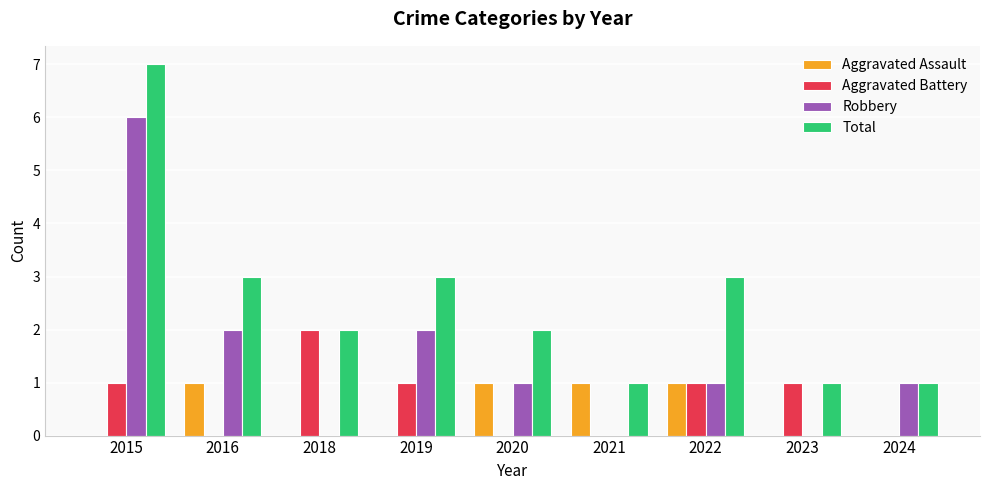

What is the sum of the Total values at 2021 and 2015?

8